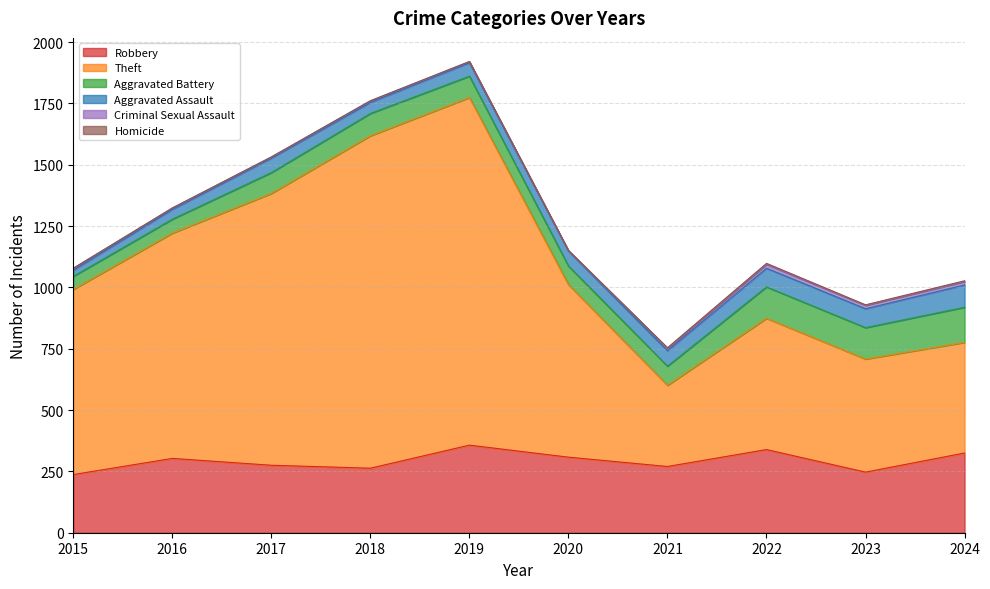

How many interior local peaks does the Aggravated Assault series have?

1